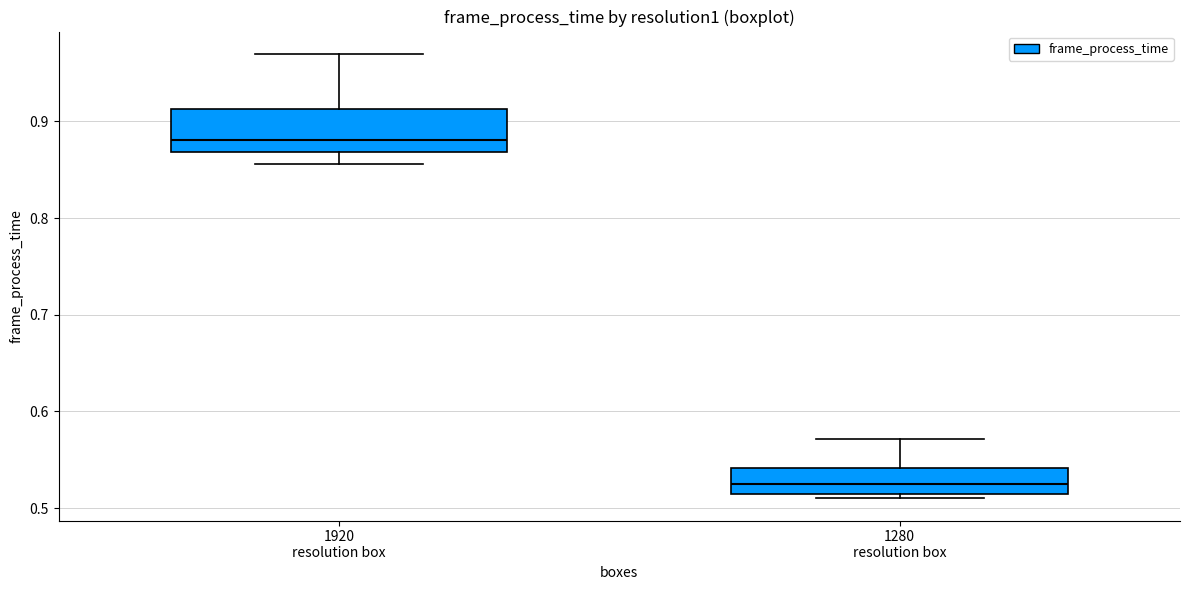

Where does the lower whisker of the box for 1920 resolution box end on the y-axis? The values are not printed on the chart, so give them approximately, as read against the axis.

0.86